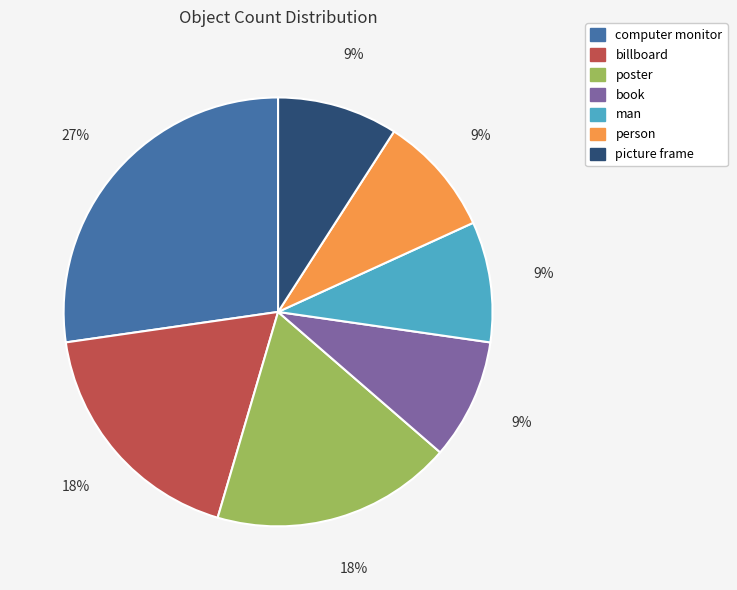

Which slice is the largest?

computer monitor